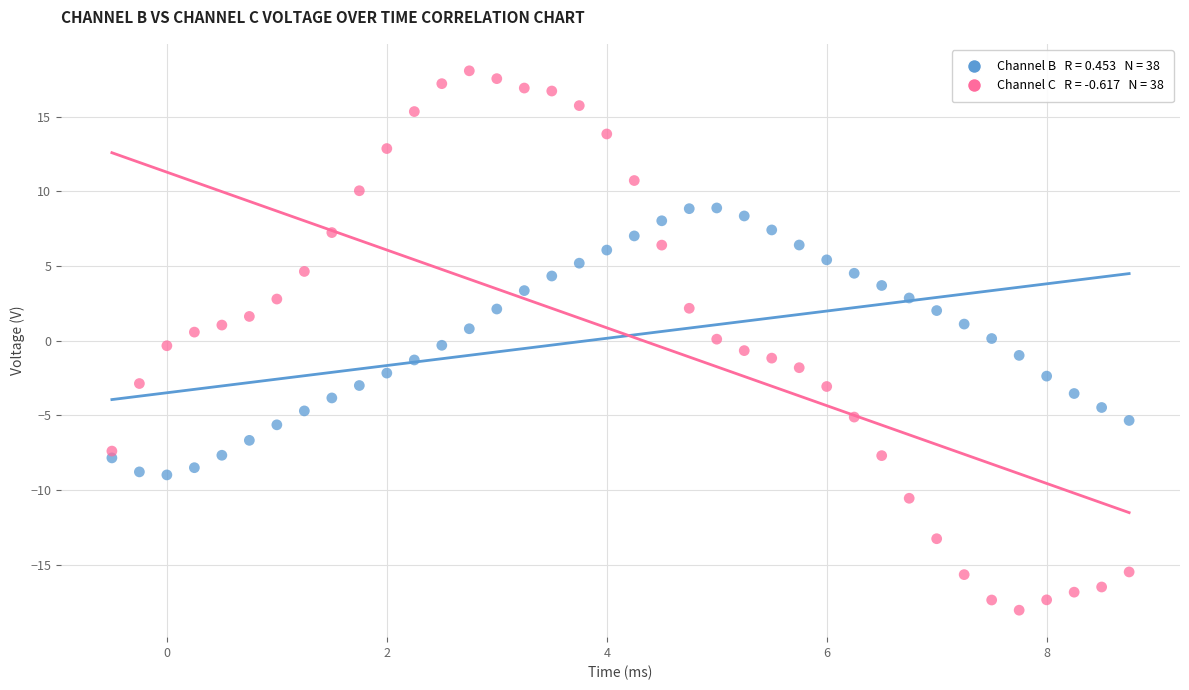

Across all data points, what is the range of X values (max minus min)?

9.2